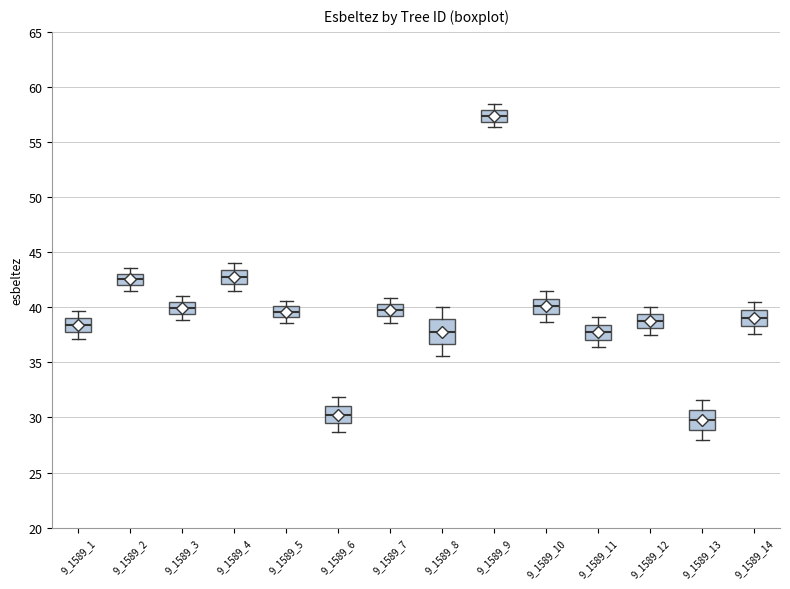

Reading left to right, transcribe this box plot: for each box, give where its median line is, the range the box spans, and where its two whiskers end, as read against the y-axis. The values are not printed on the chart, so give them approximately, as read against the axis.

9_1589_1: median 38.5, box 38.0 to 39.0, whiskers 37.0 to 39.5
9_1589_2: median 42.5, box 42.0 to 43.0, whiskers 41.5 to 43.5
9_1589_3: median 40.0, box 39.5 to 40.5, whiskers 39.0 to 41.0
9_1589_4: median 42.5, box 42.0 to 43.5, whiskers 41.5 to 44.0
9_1589_5: median 39.5, box 39.0 to 40.0, whiskers 38.5 to 40.5
9_1589_6: median 30.5, box 29.5 to 31.0, whiskers 28.5 to 32.0
9_1589_7: median 39.5, box 39.0 to 40.5, whiskers 38.5 to 41.0
9_1589_8: median 38.0, box 36.5 to 39.0, whiskers 35.5 to 40.0
9_1589_9: median 57.5, box 57.0 to 58.0, whiskers 56.5 to 58.5
9_1589_10: median 40.0, box 39.5 to 41.0, whiskers 38.5 to 41.5
9_1589_11: median 37.5, box 37.0 to 38.5, whiskers 36.5 to 39.0
9_1589_12: median 39.0, box 38.0 to 39.5, whiskers 37.5 to 40.0
9_1589_13: median 30.0, box 29.0 to 30.5, whiskers 28.0 to 31.5
9_1589_14: median 39.0, box 38.5 to 39.5, whiskers 37.5 to 40.5